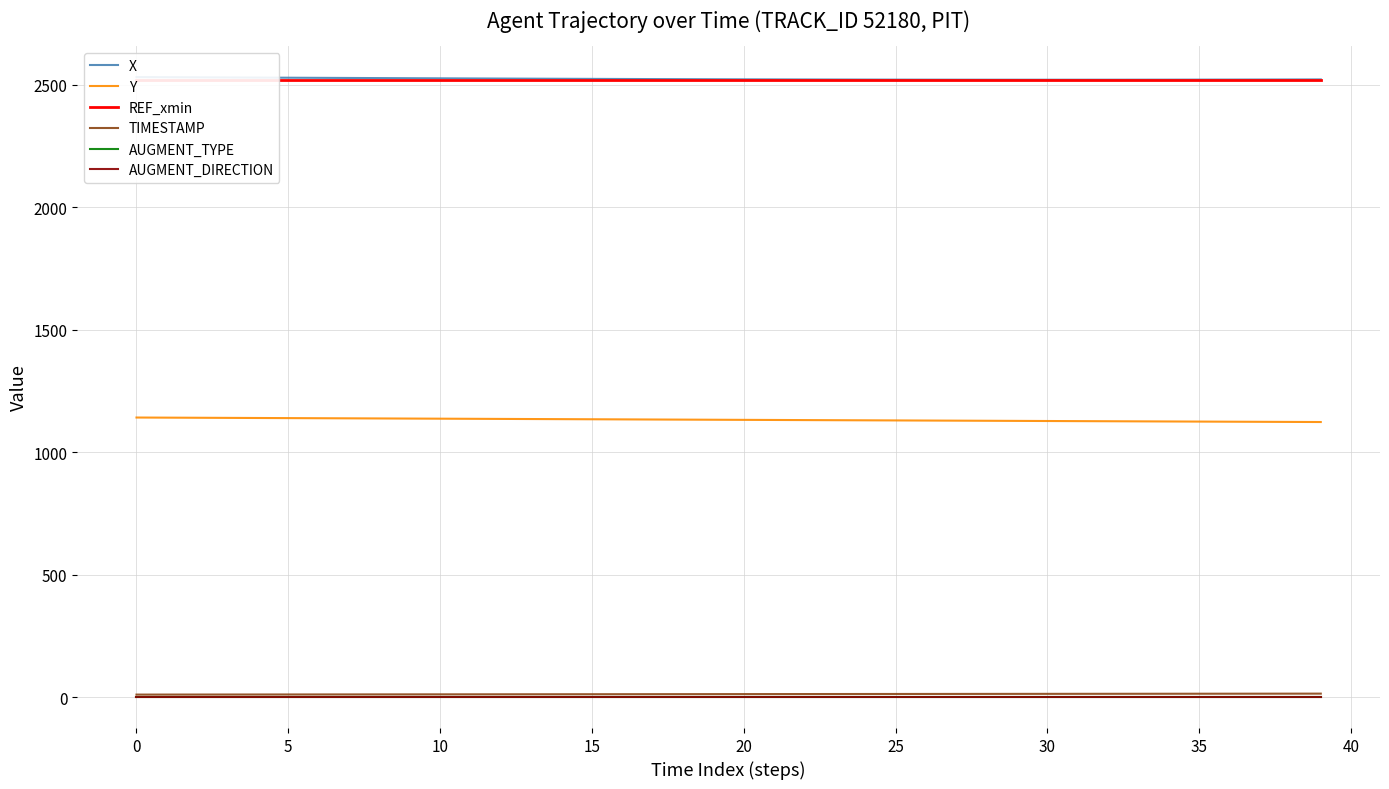

The value of AUGMENT_DIRECTION at 25 is 0.3. True or false?

False